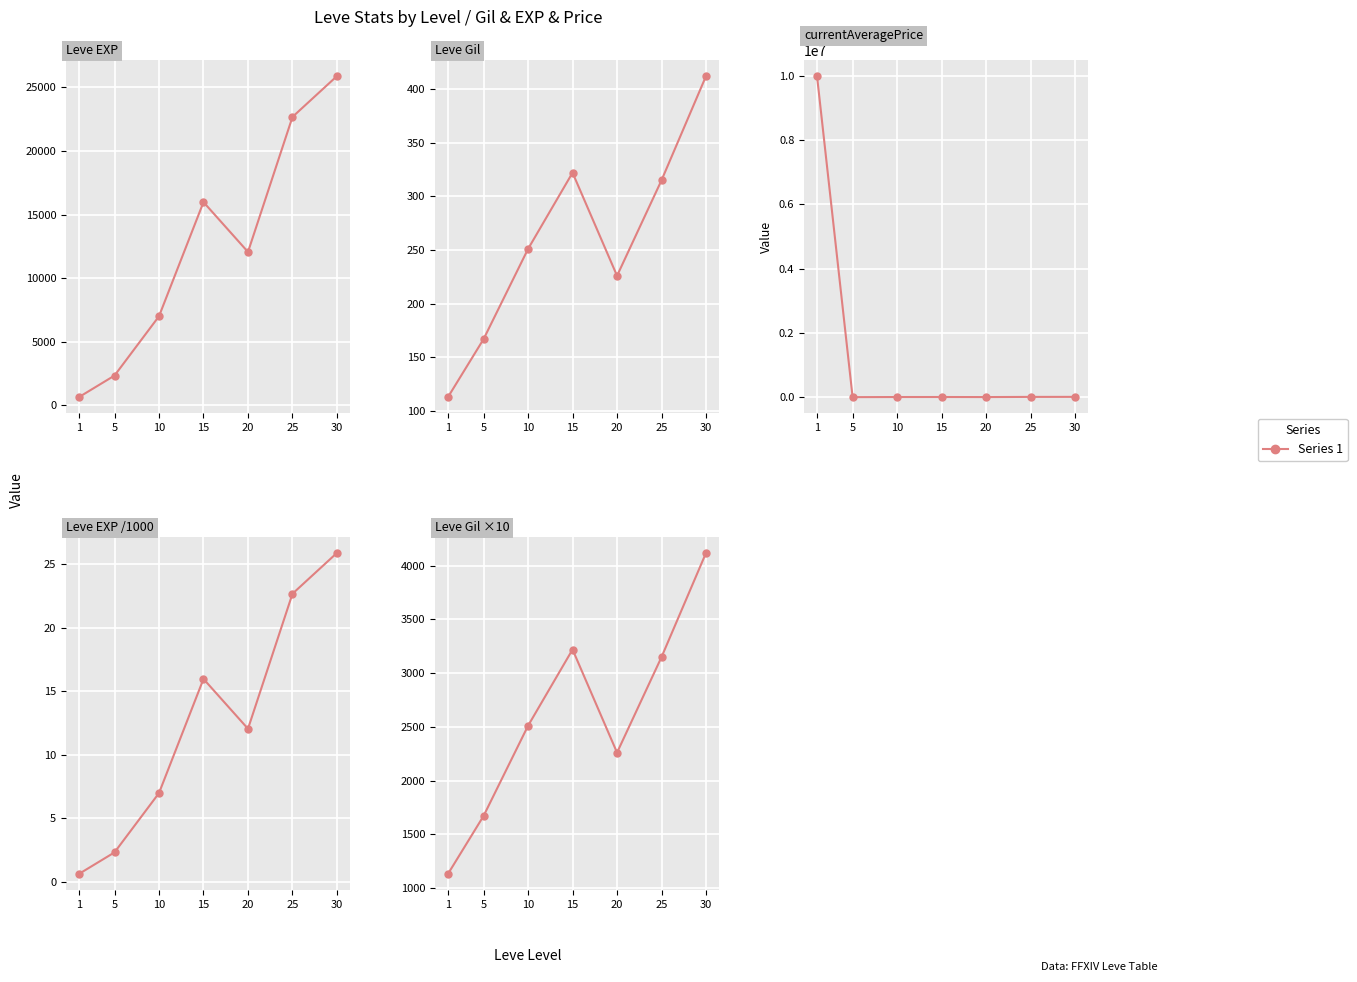

How many data points in currentAveragePrice are less than 4193?

3